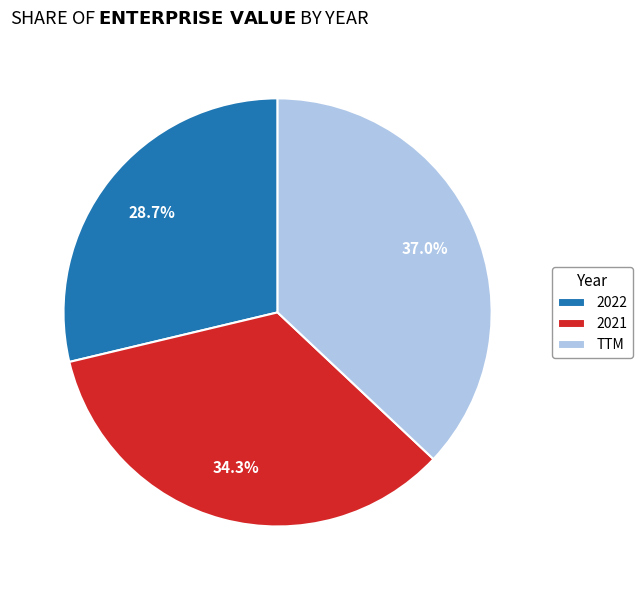

What percentage is the TTM slice, to the nearest percent?

37%